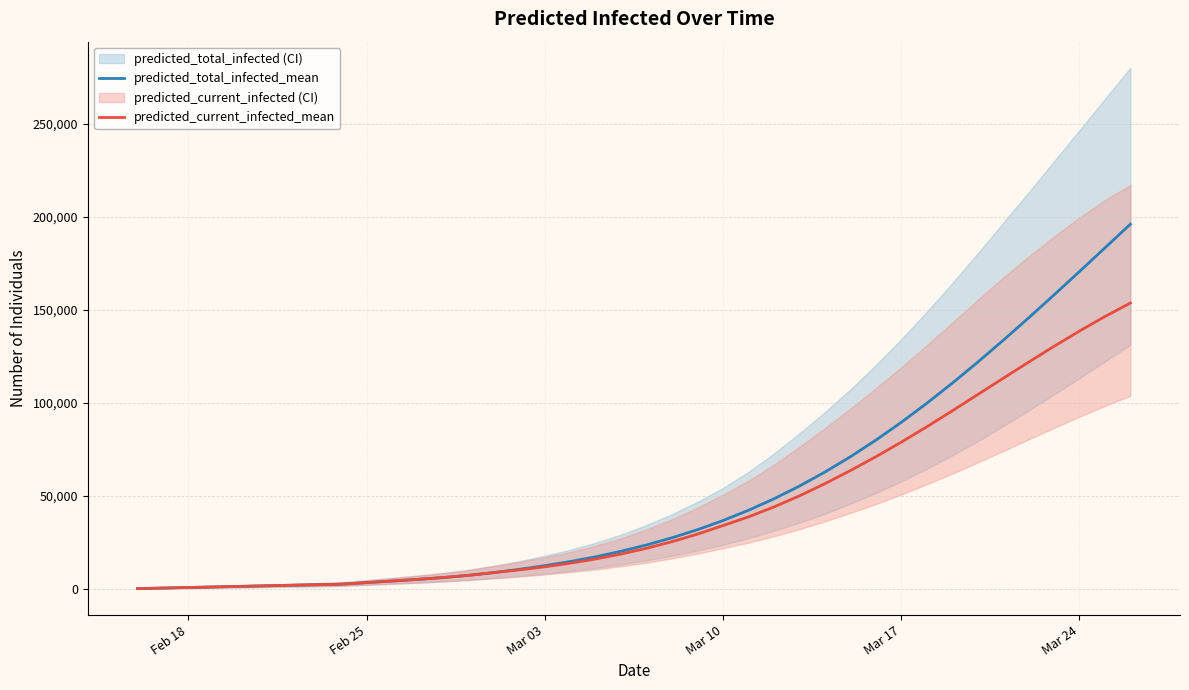

What is the highest value of the predicted_current_infected_mean series?

153686